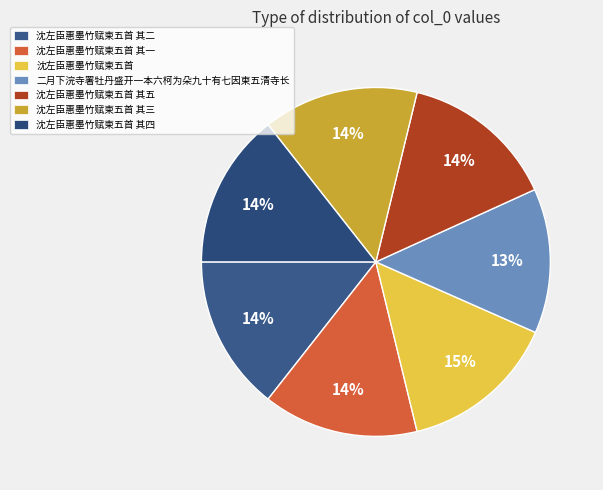

What is the largest slice in the pie chart?

沈左臣惠墨竹赋柬五首